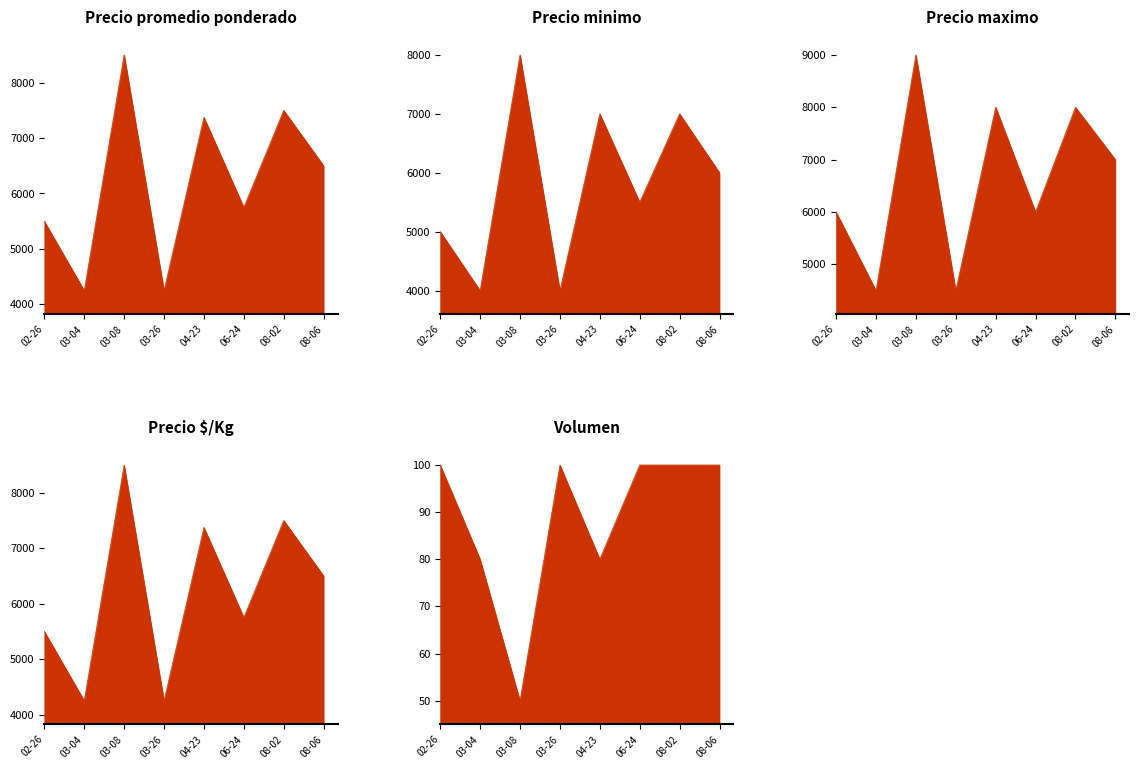

At which category is the sum across all series the highest?

03-08